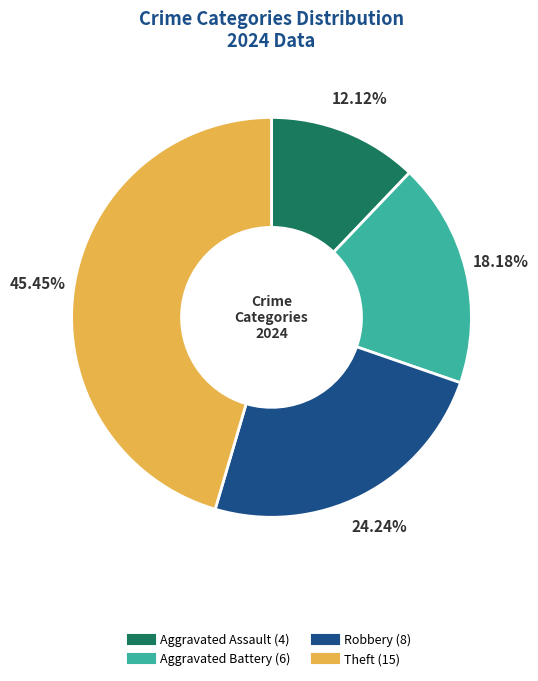

Does any single category account for the majority?

No